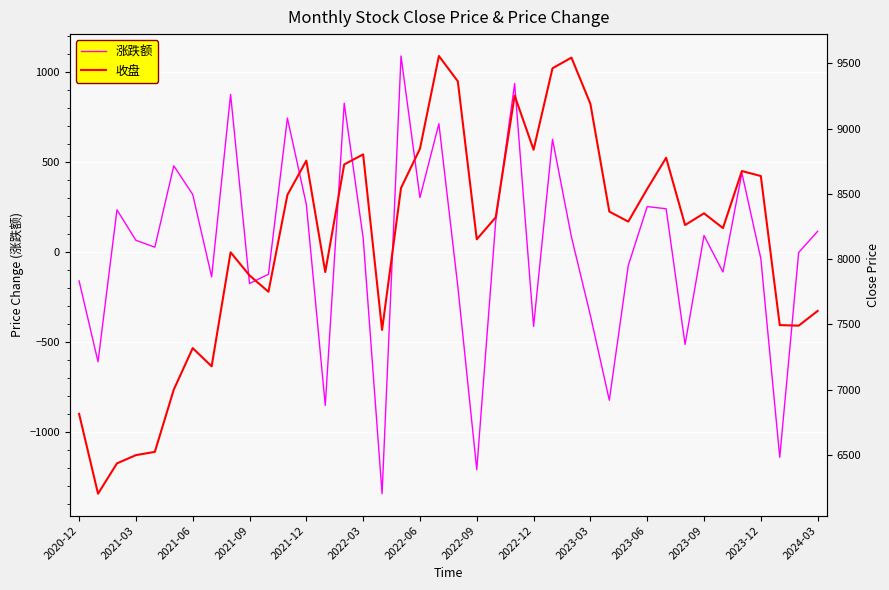

What is the minimum value for 涨跌额?

-1344.7